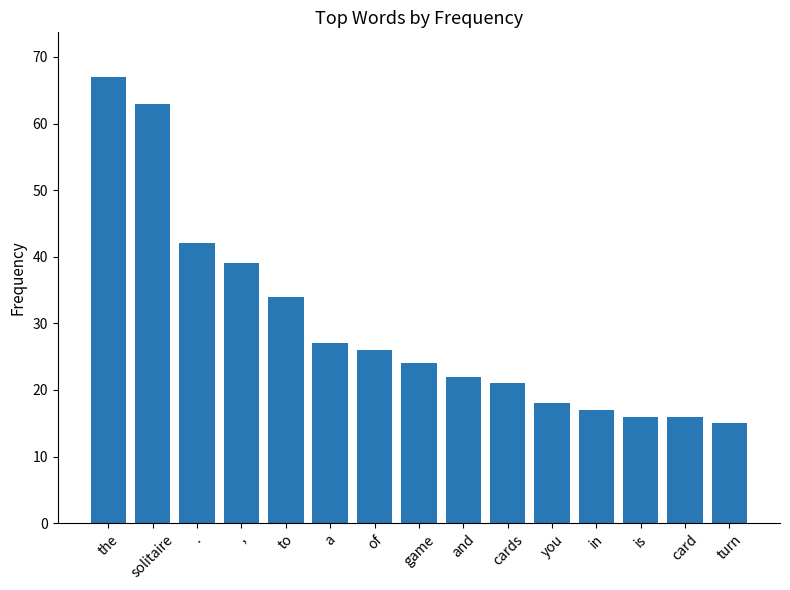

What is the label of the 13th bar from the left?

is